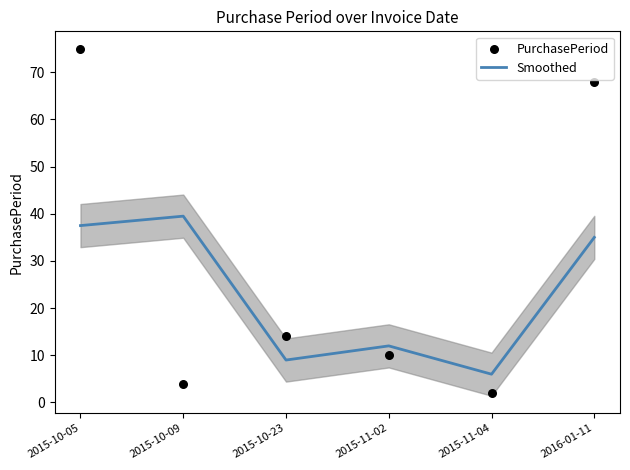

At how many categories does at least one series exceed 37?

3